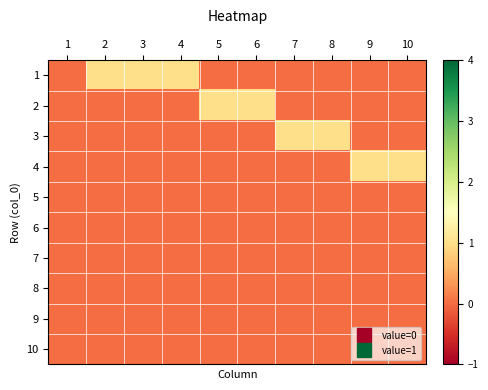

Reading left to right, transcribe all the data shown in this chart.

1: 1=0	2=1	3=1	4=1	5=0	6=0	7=0	8=0	9=0	10=0
2: 1=0	2=0	3=0	4=0	5=1	6=1	7=0	8=0	9=0	10=0
3: 1=0	2=0	3=0	4=0	5=0	6=0	7=1	8=1	9=0	10=0
4: 1=0	2=0	3=0	4=0	5=0	6=0	7=0	8=0	9=1	10=1
5: 1=0	2=0	3=0	4=0	5=0	6=0	7=0	8=0	9=0	10=0
6: 1=0	2=0	3=0	4=0	5=0	6=0	7=0	8=0	9=0	10=0
7: 1=0	2=0	3=0	4=0	5=0	6=0	7=0	8=0	9=0	10=0
8: 1=0	2=0	3=0	4=0	5=0	6=0	7=0	8=0	9=0	10=0
9: 1=0	2=0	3=0	4=0	5=0	6=0	7=0	8=0	9=0	10=0
10: 1=0	2=0	3=0	4=0	5=0	6=0	7=0	8=0	9=0	10=0